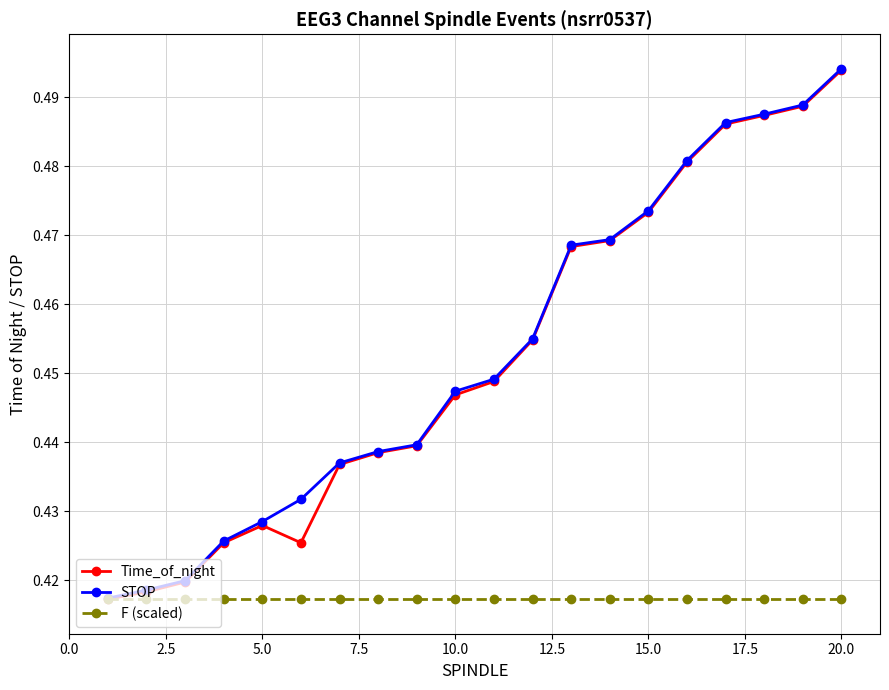

Count the Time_of_night values in the range 0 to 1.

20